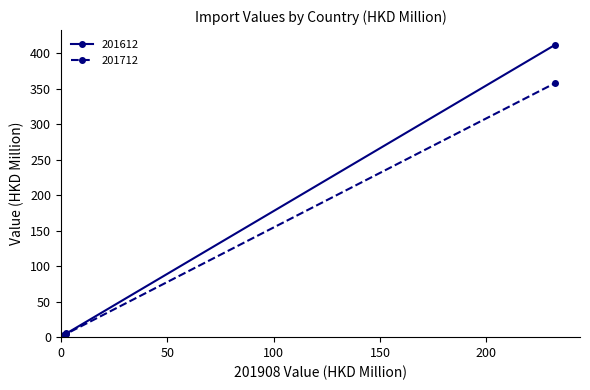

What is the highest value of the 201712 series?

358.2